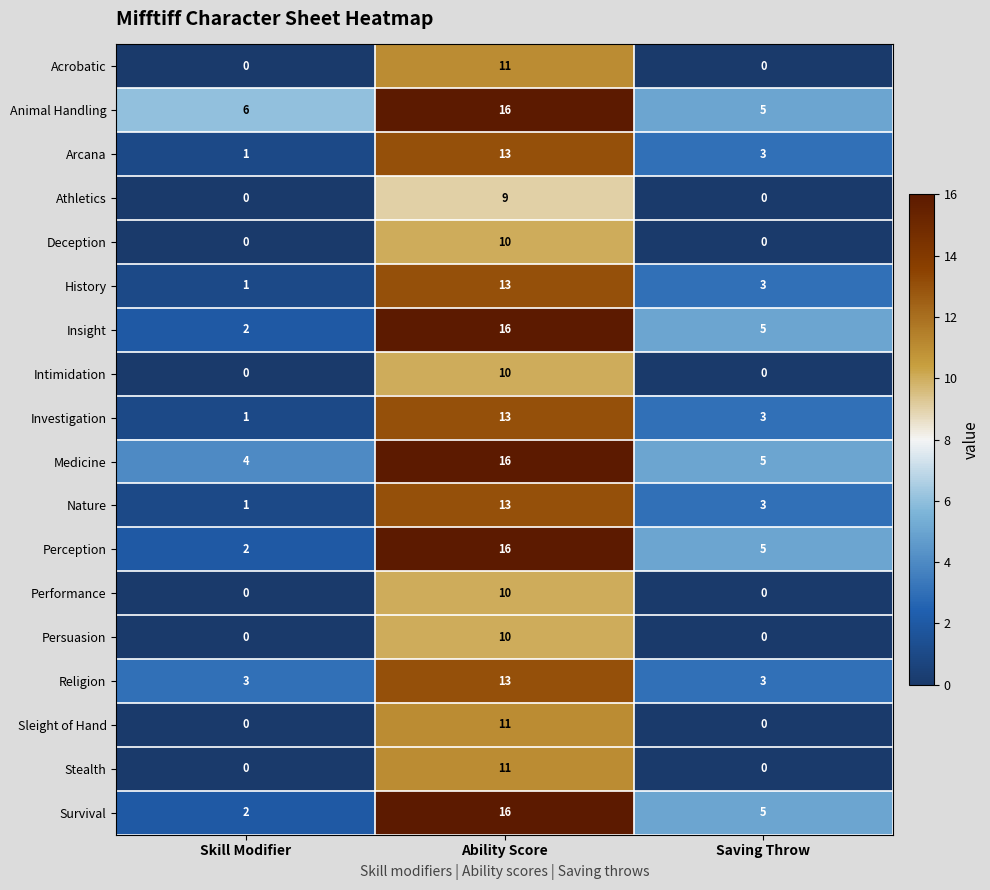

How many data points does each series have?

3